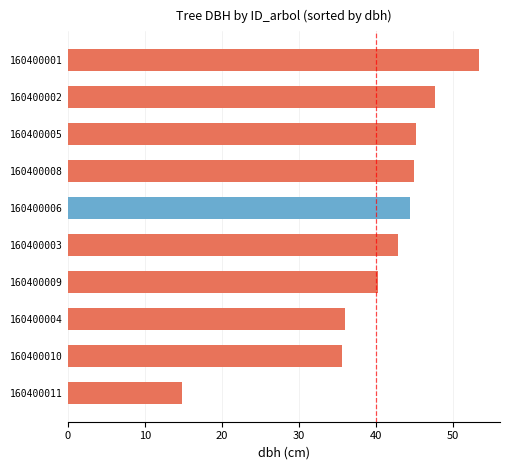

What is the maximum value shown in the chart?

53.4